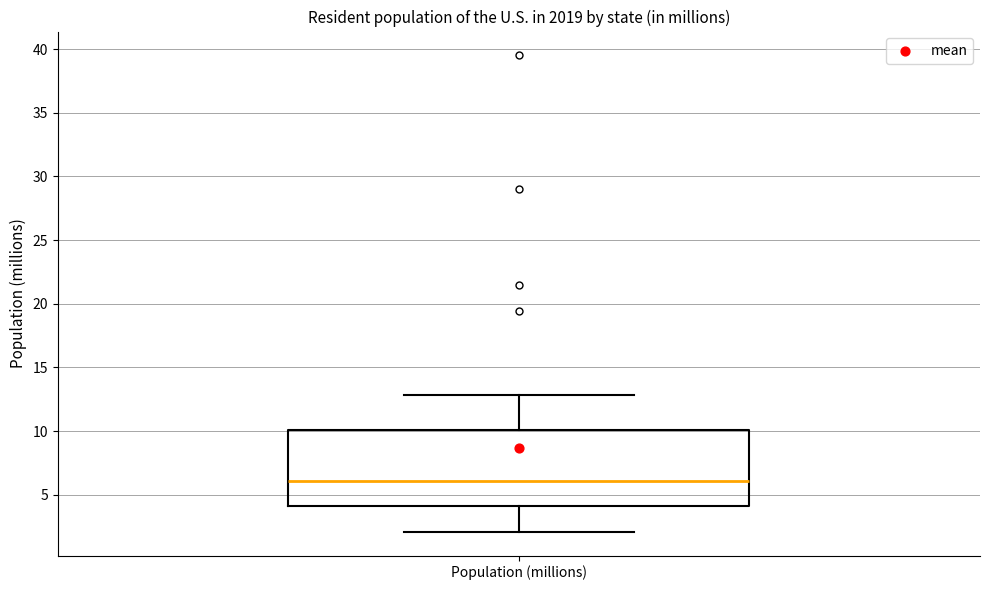

Where does the lower whisker of the box for Population (millions) end on the y-axis? The values are not printed on the chart, so give them approximately, as read against the axis.

2